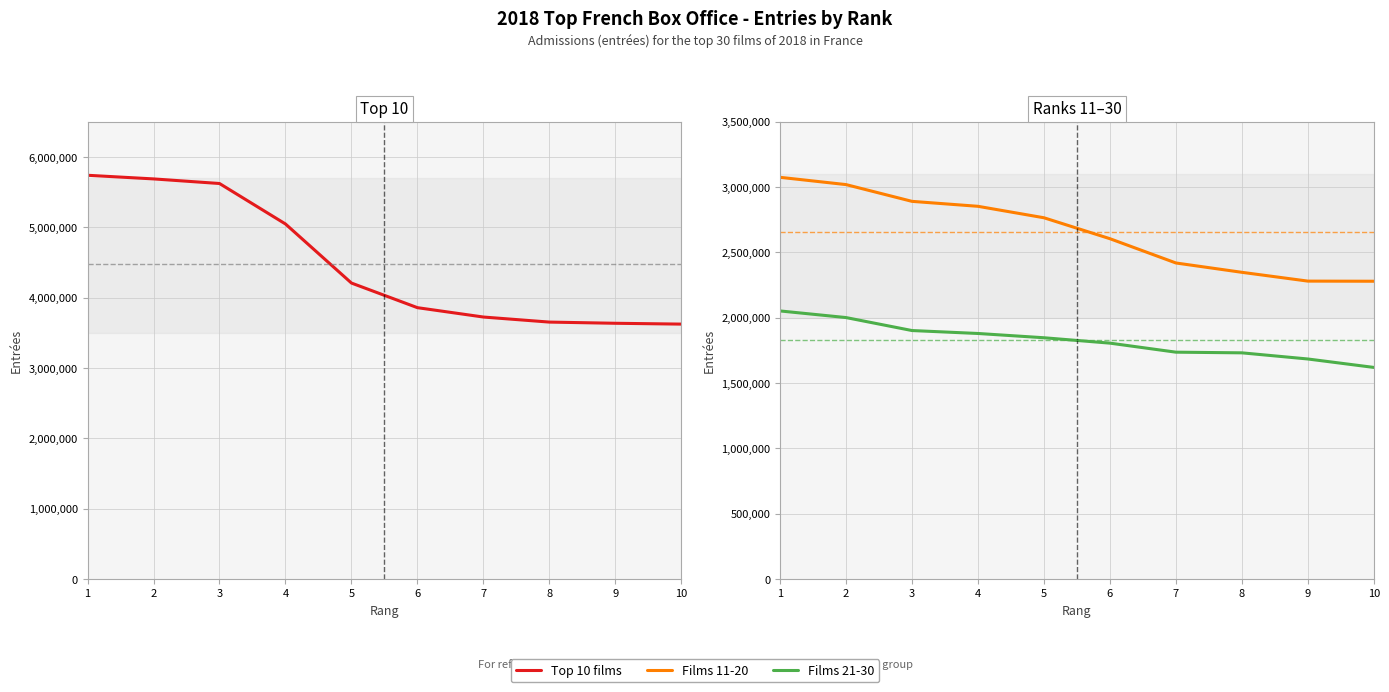

Which series has the largest range (max minus min)?

Top 10 films